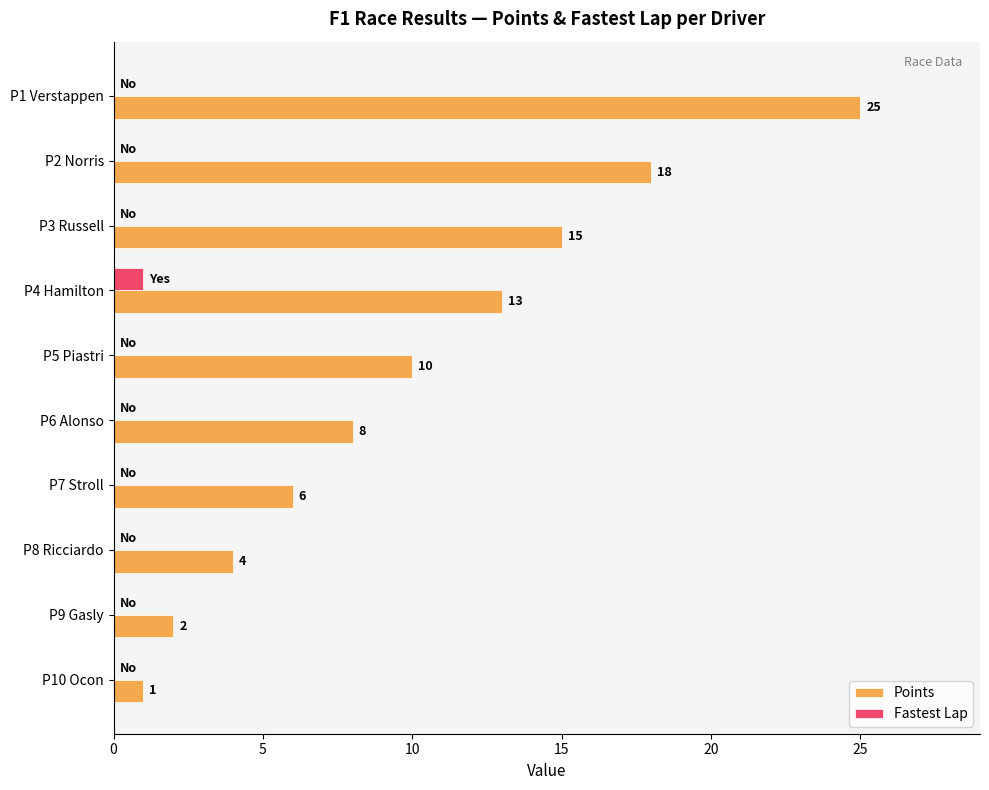

What is the sum of the Points values at P6 Alonso and P1 Verstappen?

33